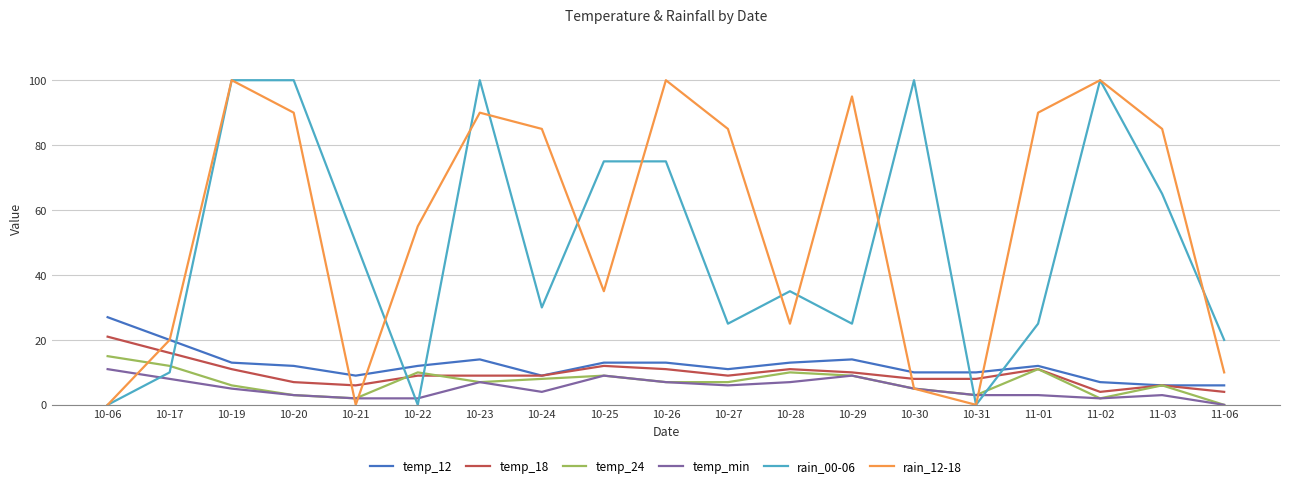

Reading right to left, what are all the values shown in this chart?

temp_12: 11-06=6	11-03=6	11-02=7	11-01=12	10-31=10	10-30=10	10-29=14	10-28=13	10-27=11	10-26=13	10-25=13	10-24=9	10-23=14	10-22=12	10-21=9	10-20=12	10-19=13	10-17=20	10-06=27
temp_18: 11-06=4	11-03=6	11-02=4	11-01=11	10-31=8	10-30=8	10-29=10	10-28=11	10-27=9	10-26=11	10-25=12	10-24=9	10-23=9	10-22=9	10-21=6	10-20=7	10-19=11	10-17=16	10-06=21
temp_24: 11-06=0	11-03=6	11-02=2	11-01=11	10-31=3	10-30=5	10-29=9	10-28=10	10-27=7	10-26=7	10-25=9	10-24=8	10-23=7	10-22=10	10-21=2	10-20=3	10-19=6	10-17=12	10-06=15
temp_min: 11-06=0	11-03=3	11-02=2	11-01=3	10-31=3	10-30=5	10-29=9	10-28=7	10-27=6	10-26=7	10-25=9	10-24=4	10-23=7	10-22=2	10-21=2	10-20=3	10-19=5	10-17=8	10-06=11
rain_00-06: 11-06=20	11-03=65	11-02=100	11-01=25	10-31=0	10-30=100	10-29=25	10-28=35	10-27=25	10-26=75	10-25=75	10-24=30	10-23=100	10-22=0	10-21=50	10-20=100	10-19=100	10-17=10	10-06=0
rain_12-18: 11-06=10	11-03=85	11-02=100	11-01=90	10-31=0	10-30=5	10-29=95	10-28=25	10-27=85	10-26=100	10-25=35	10-24=85	10-23=90	10-22=55	10-21=0	10-20=90	10-19=100	10-17=20	10-06=0